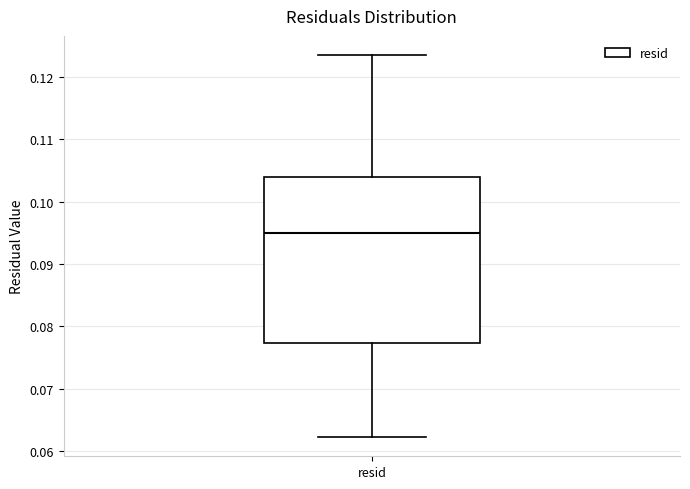

Read this box plot against the y-axis: the position of the median line, the range covered by the box, and the ends of both whiskers. The values are not printed on the chart, so give them approximately, as read against the axis.

median 0.095, box 0.077 to 0.104, whiskers 0.062 to 0.124